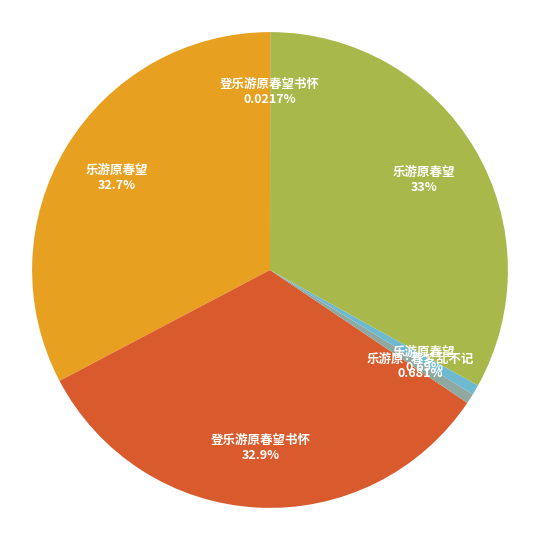

Does any single category account for the majority?

No